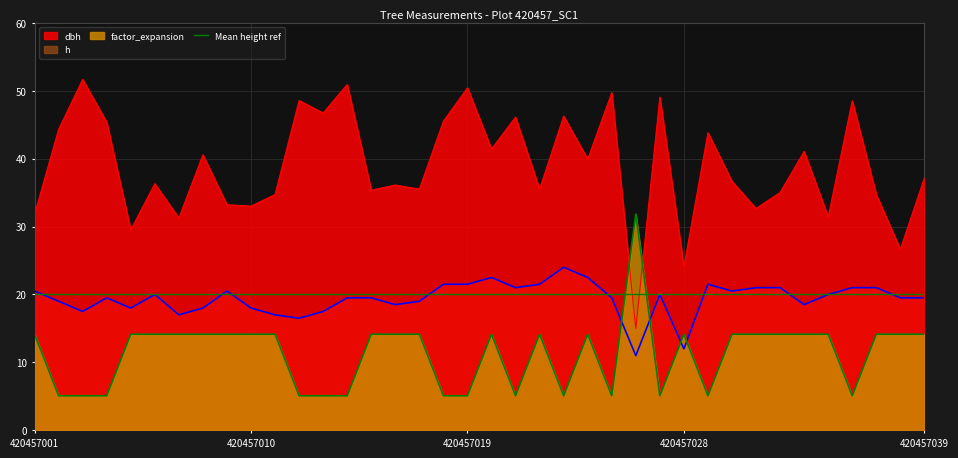

True or false: dbh and h cross at least once.

False